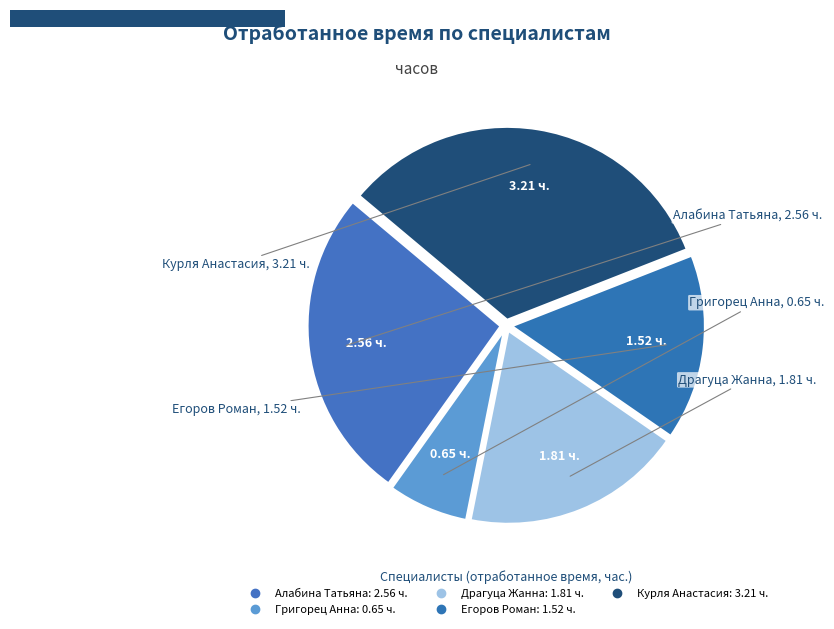

What is the largest slice in the pie chart?

[СБ] Курля Анастасия